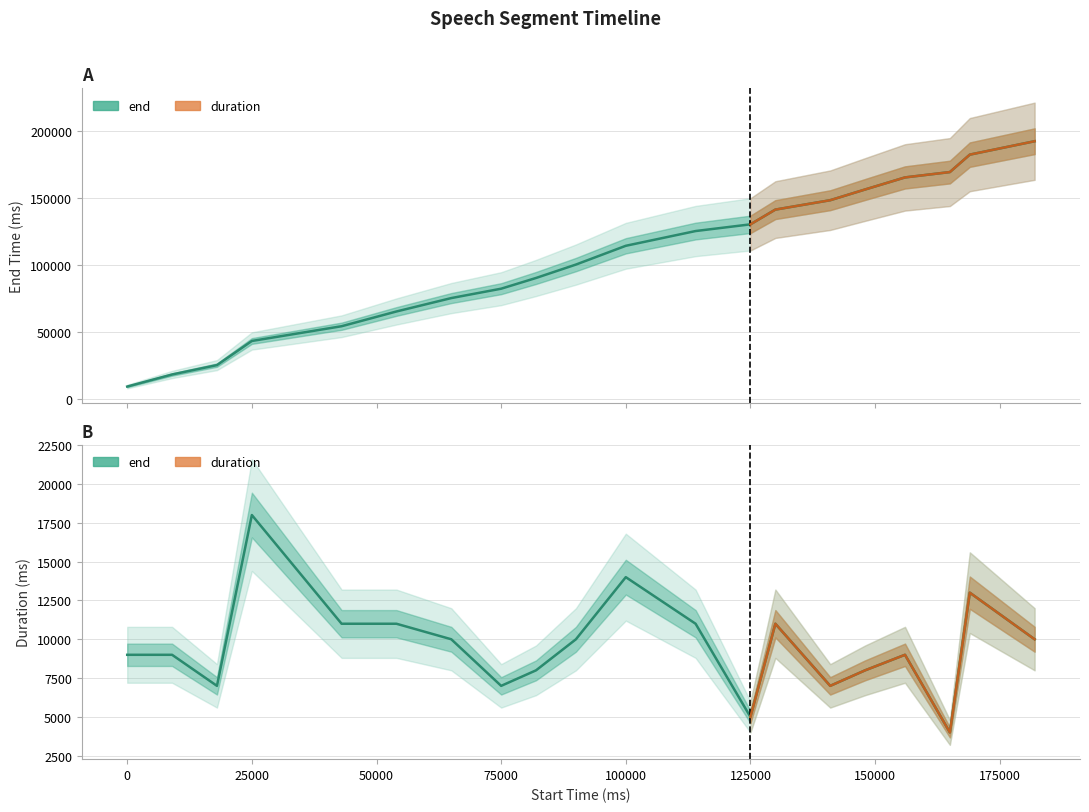

What is the value of the end point at the 15th from the left?

148000